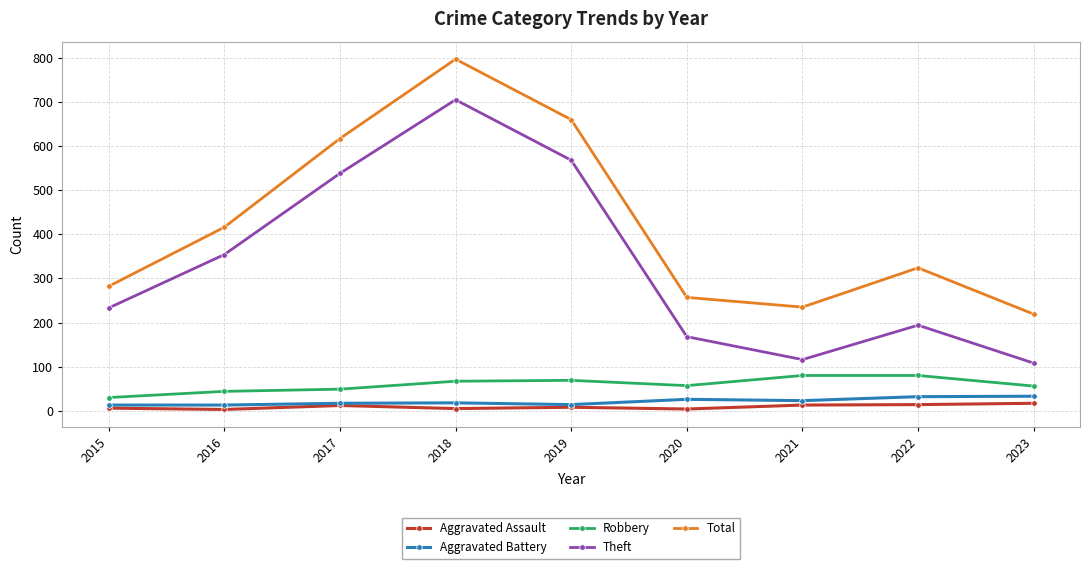

What is the sum of the Aggravated Battery values at 2018 and 2016?

31